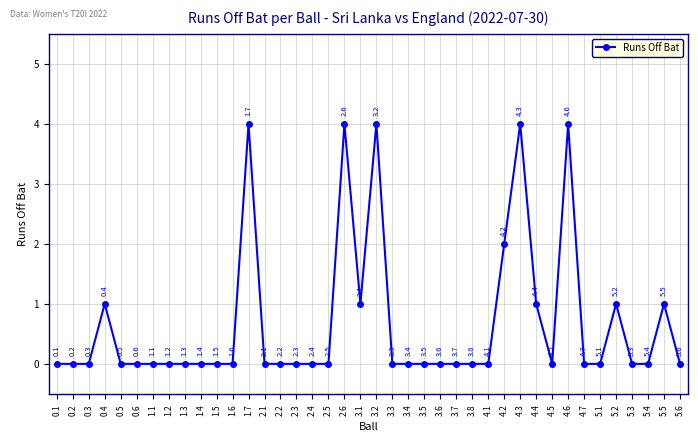

True or false: the data shows 0 at 3.4.

True